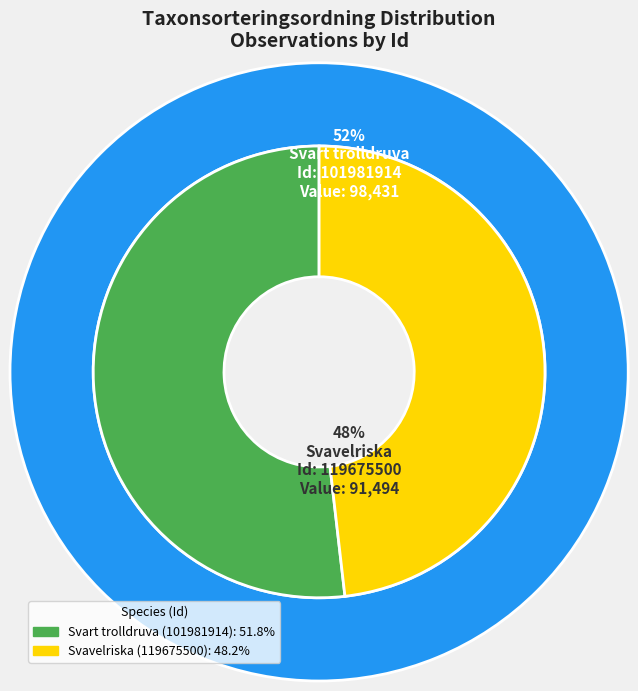

Count the number of slices in the pie.

2